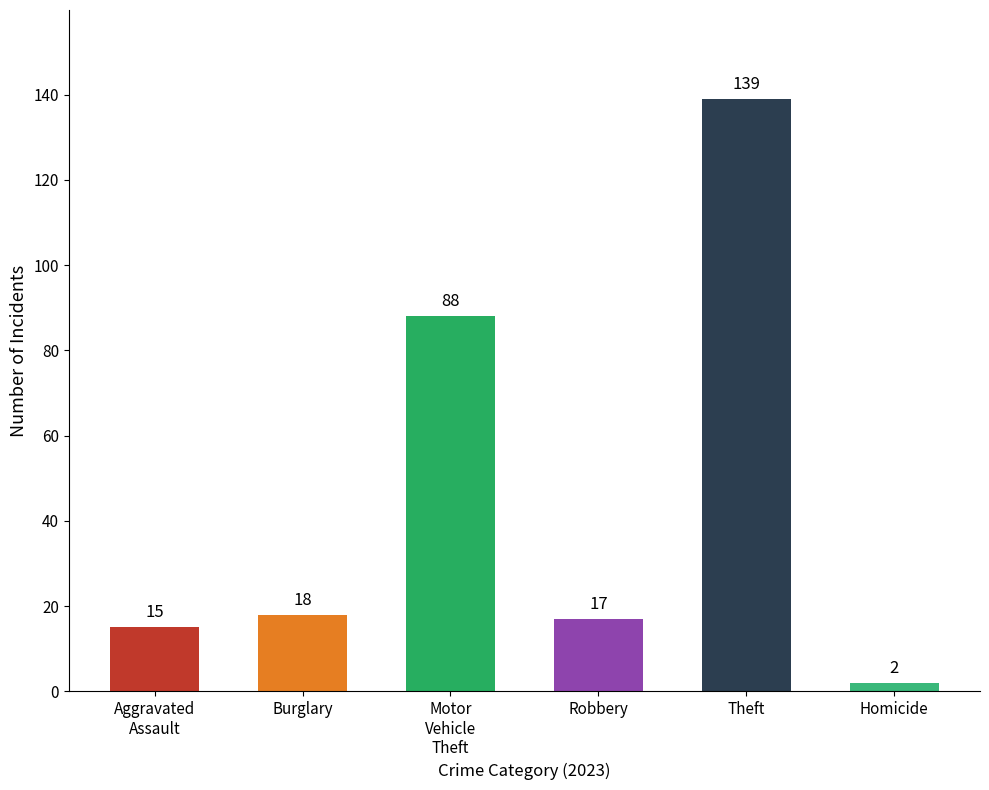

What is the difference between the values at Burglary and Robbery?

1